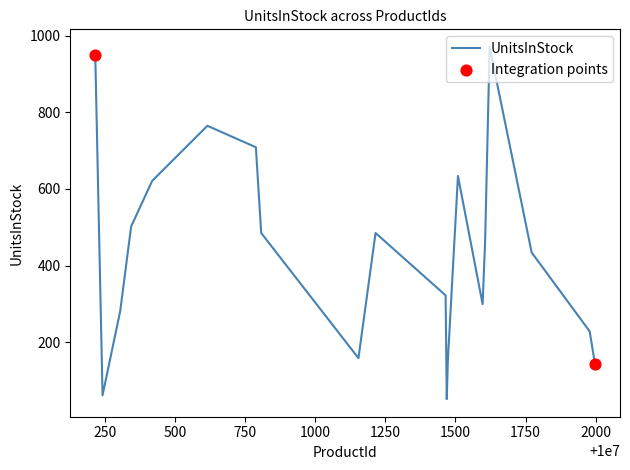

What is the greatest value displayed?

971